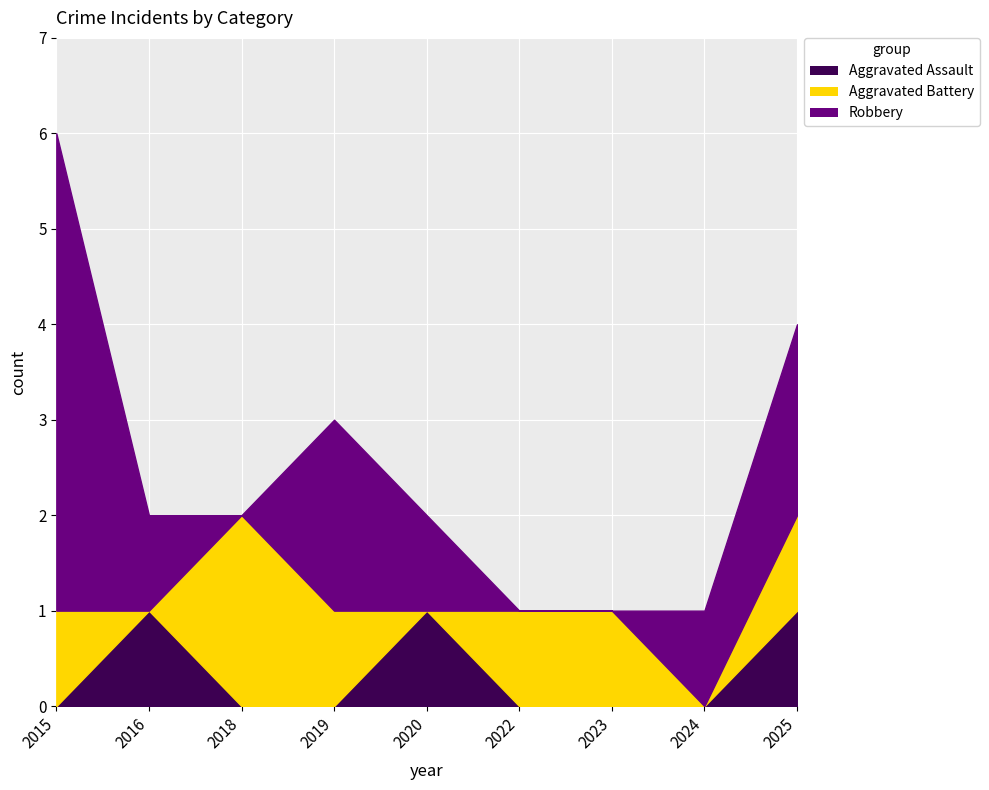

Reading left to right, list all the values displayed in this chart.

Aggravated Assault: 0	1	0	0	1	0	0	0	1
Aggravated Battery: 1	0	2	1	0	1	1	0	1
Robbery: 5	1	0	2	1	0	0	1	2